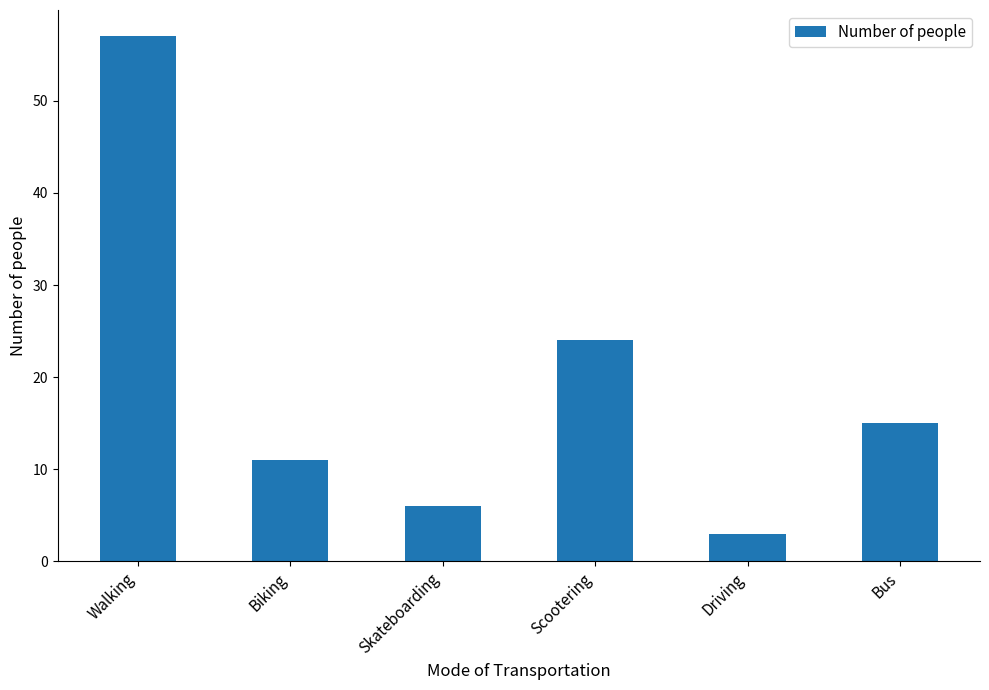

Which has a higher value, Driving or Biking?

Biking